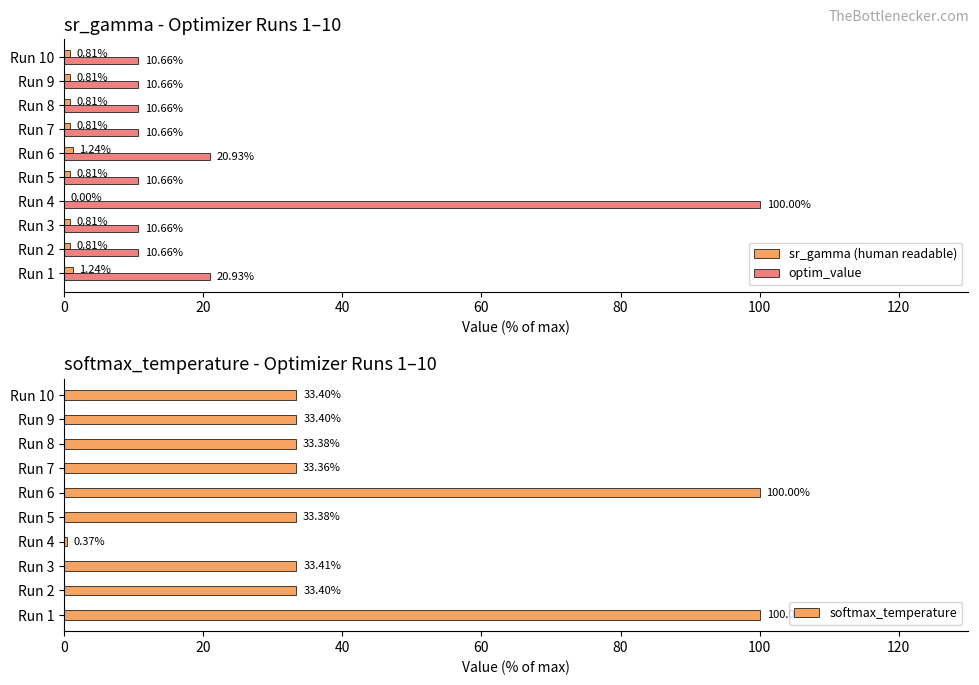

What is the sum of the softmax_temperature values at Run 7 and Run 9?

66.8